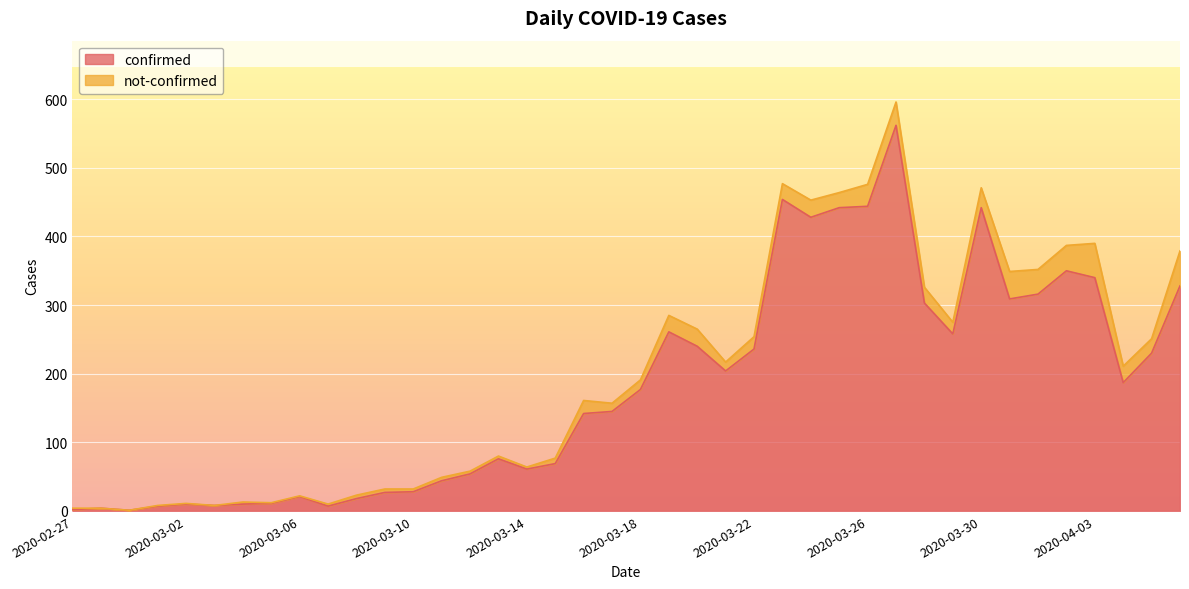

Is it true that the value at 2020-03-10 is 28?

True